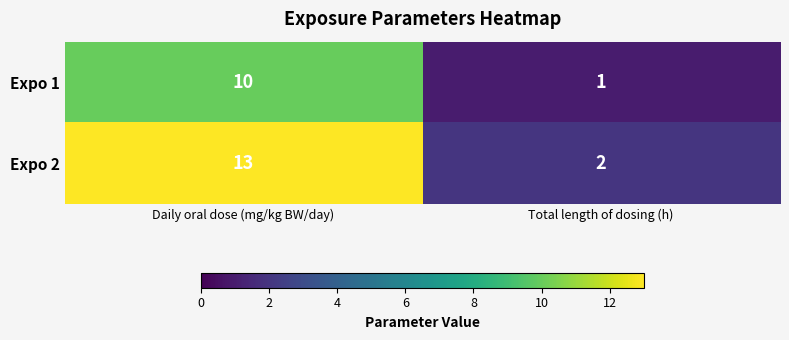

Which label corresponds to the smallest value in the chart?

Total length of dosing (h)